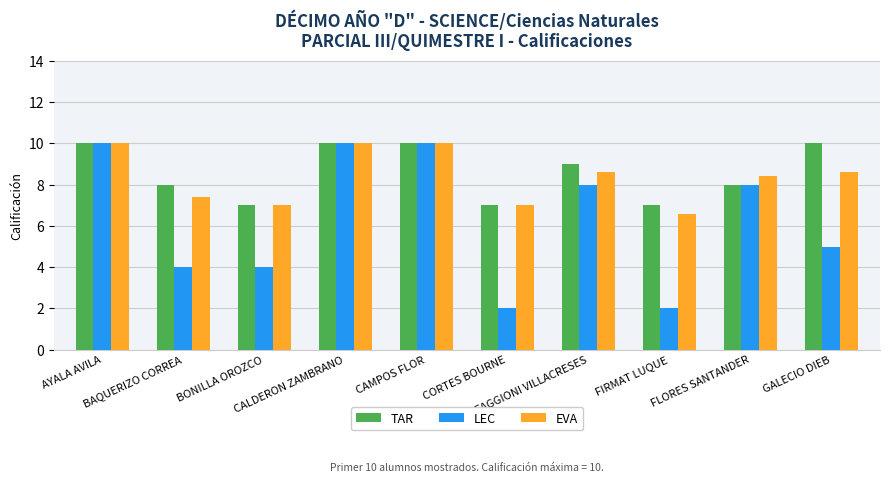

Reading left to right, what are all the values shown in this chart?

TAR: AYALA AVILA=10.0	BAQUERIZO CORREA=8.0	BONILLA OROZCO=7.0	CALDERON ZAMBRANO=10.0	CAMPOS FLOR=10.0	CORTES BOURNE=7.0	FAGGIONI VILLACRESES=9.0	FIRMAT LUQUE=7.0	FLORES SANTANDER=8.0	GALECIO DIEB=10.0
LEC: AYALA AVILA=10.0	BAQUERIZO CORREA=4.0	BONILLA OROZCO=4.0	CALDERON ZAMBRANO=10.0	CAMPOS FLOR=10.0	CORTES BOURNE=2.0	FAGGIONI VILLACRESES=8.0	FIRMAT LUQUE=2.0	FLORES SANTANDER=8.0	GALECIO DIEB=5.0
EVA: AYALA AVILA=10.0	BAQUERIZO CORREA=7.4	BONILLA OROZCO=7.0	CALDERON ZAMBRANO=10.0	CAMPOS FLOR=10.0	CORTES BOURNE=7.0	FAGGIONI VILLACRESES=8.6	FIRMAT LUQUE=6.6	FLORES SANTANDER=8.4	GALECIO DIEB=8.6